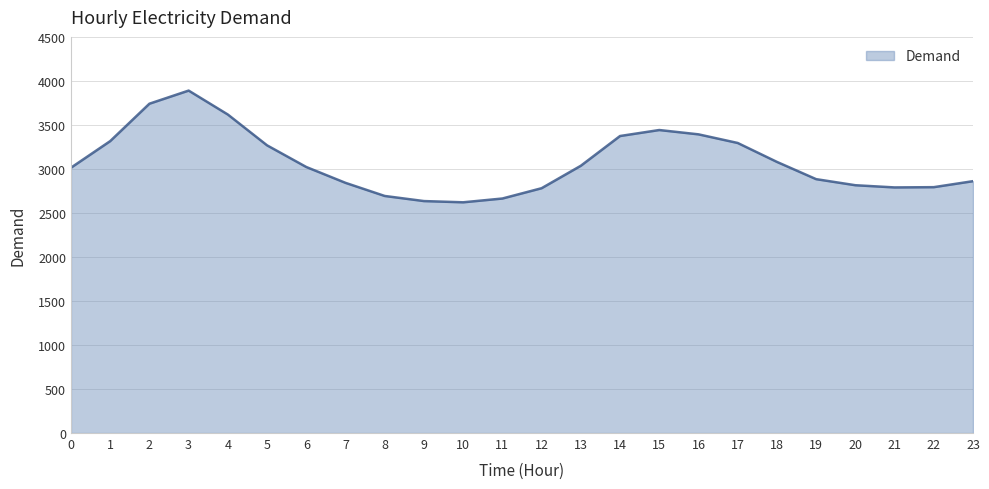

Approximately how many times larger is the value at 20 compared to 6?

0.9